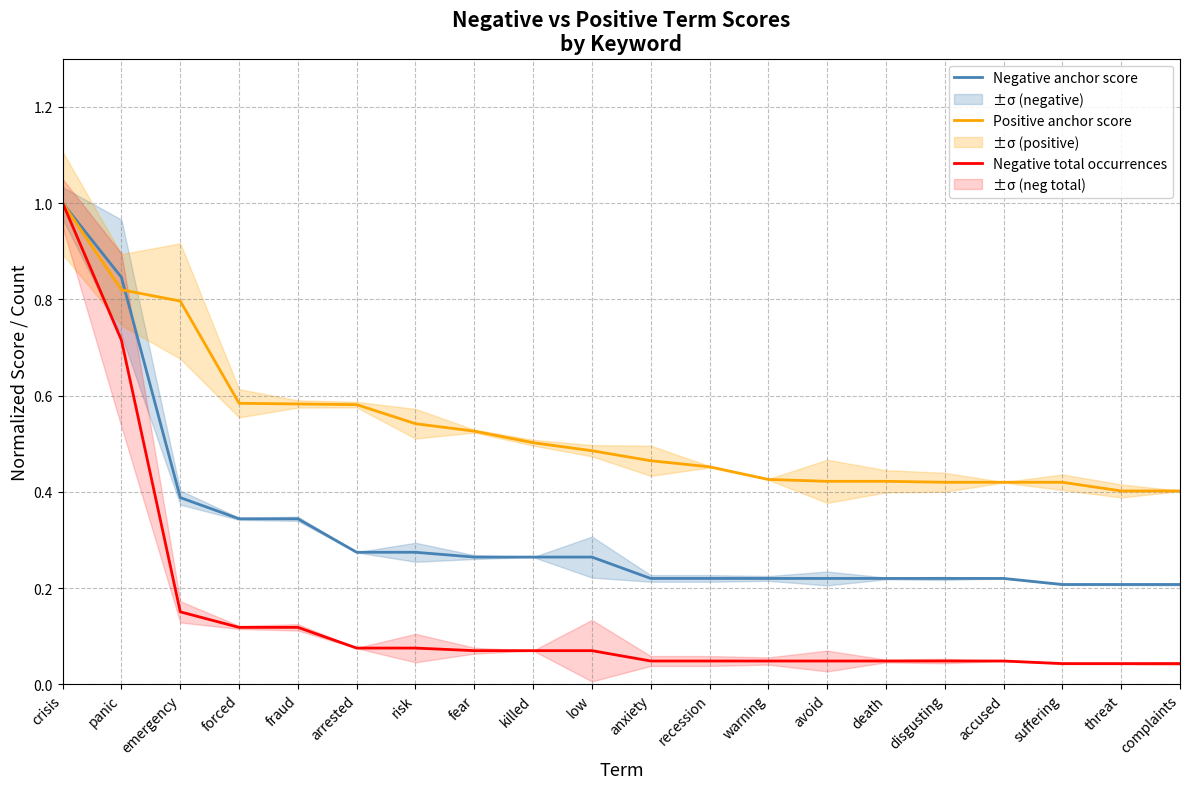

True or false: Negative total occurrences has more than 0 interior local peaks.

False